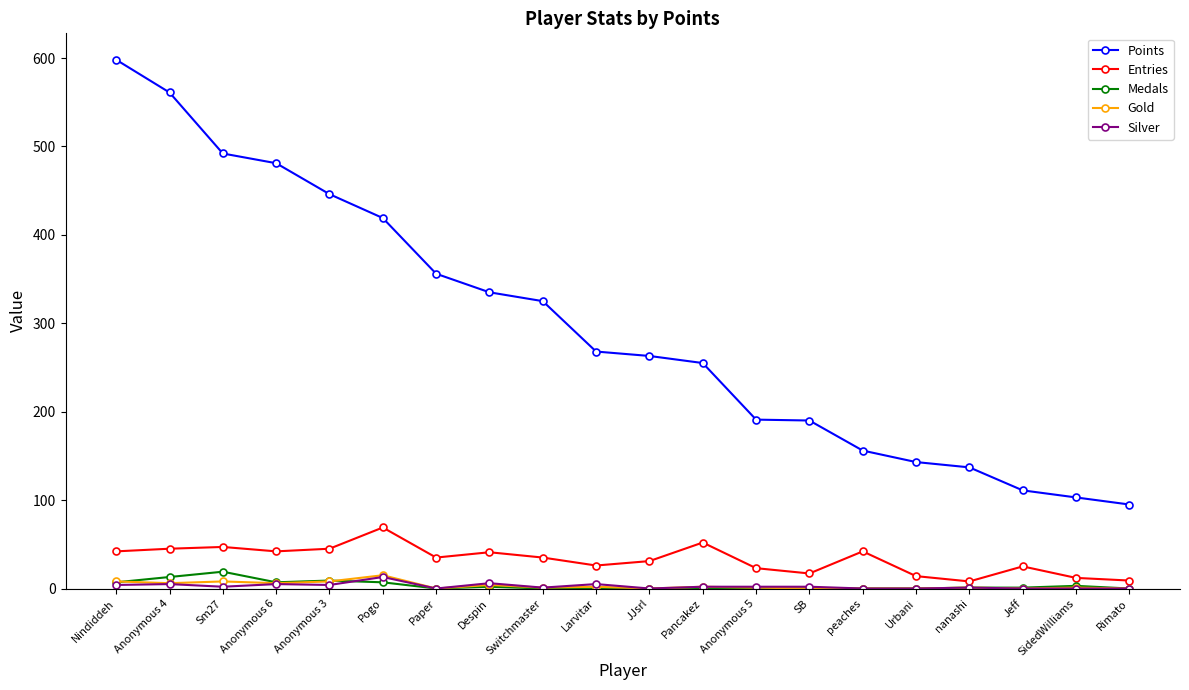

What is the difference between the maximum and minimum values in the Medals series?

19